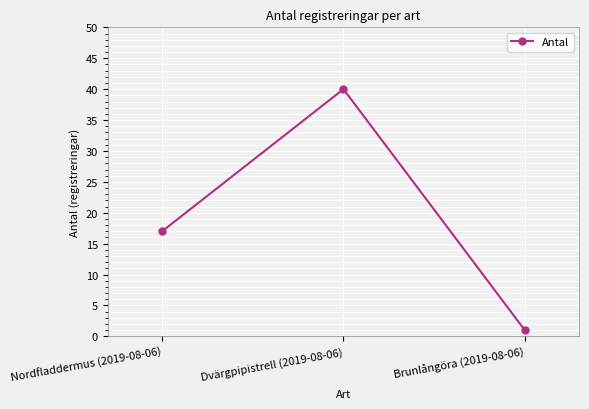

The chart shows a value of 4 at Nordfladdermus (2019-08-06). True or false?

False